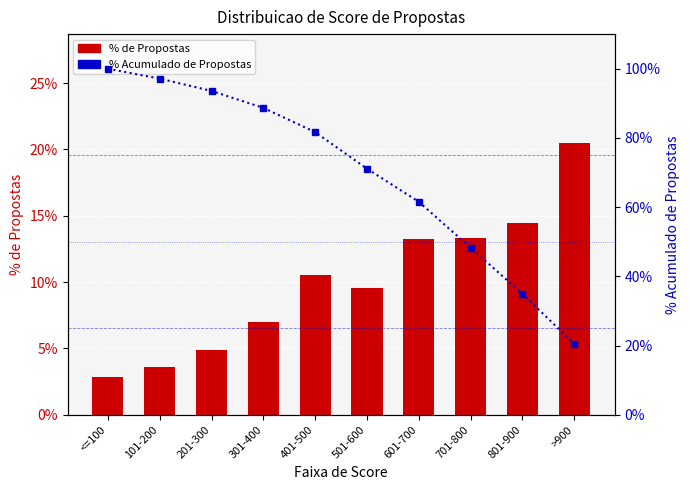

Does the chart contain stacked bars?

No